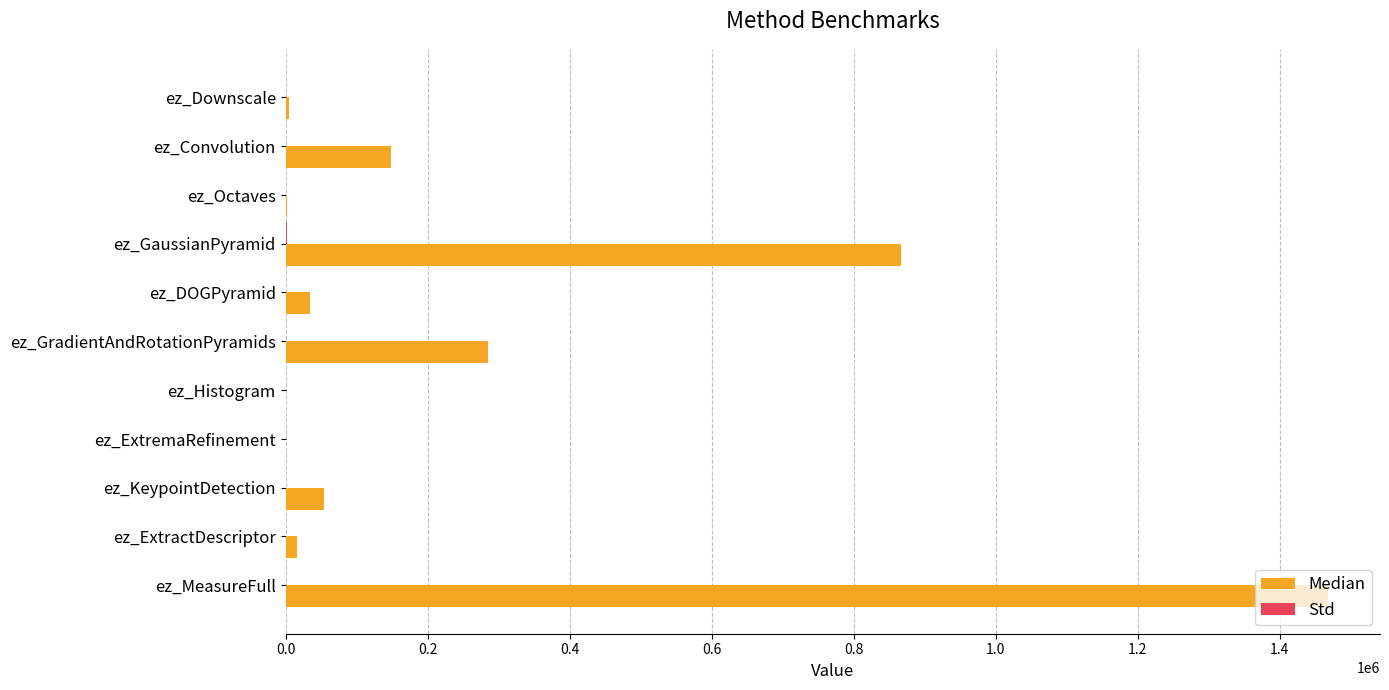

At which category is the sum across all series the highest?

ez_MeasureFull